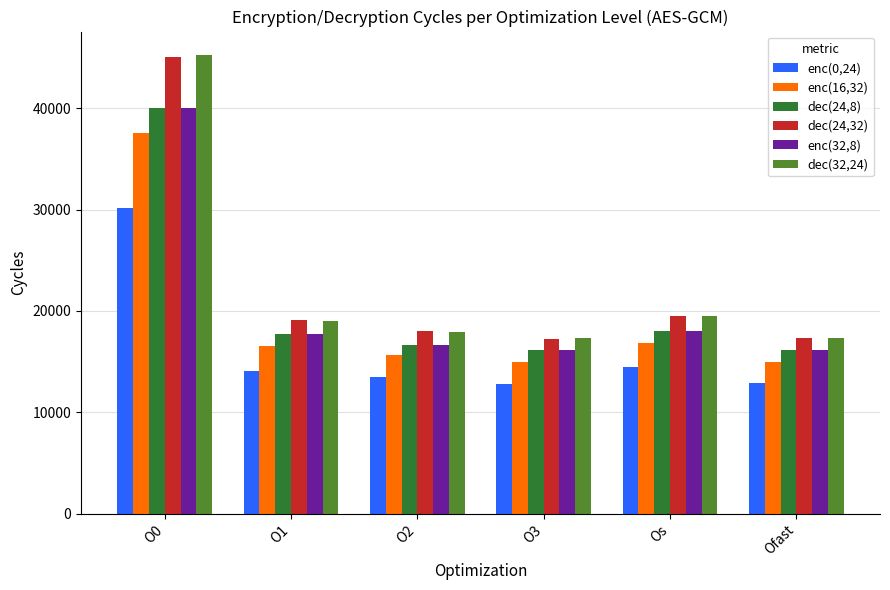

Is it true that dec(24,8) equals 17743 at O1?

True